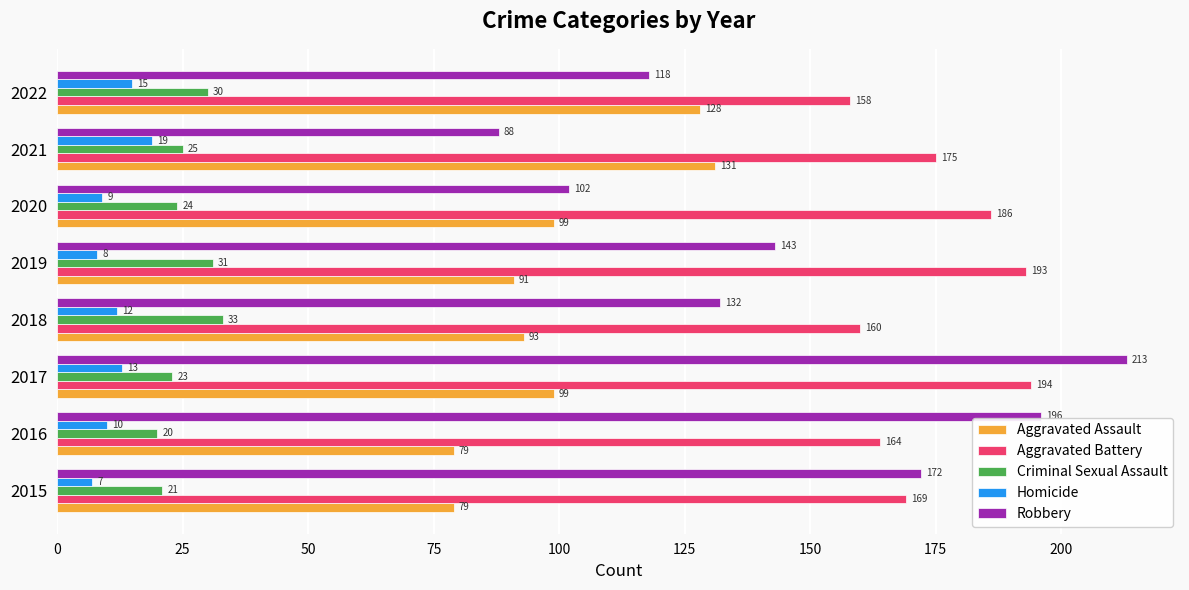

Between 2018 and 2022, which series saw the biggest shift?

Aggravated Assault